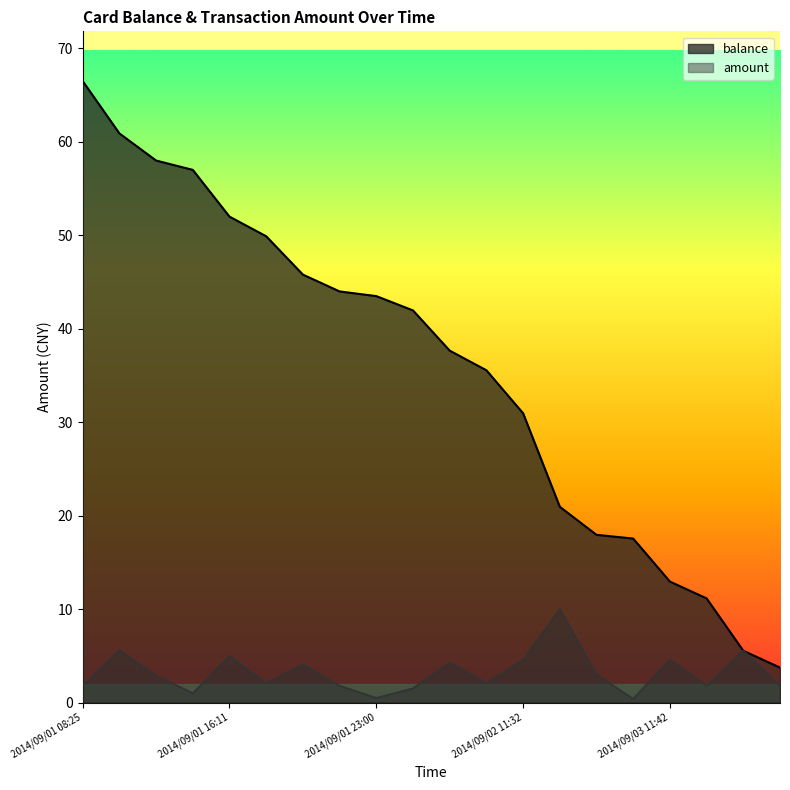

Where is amount nearest to the value 5?

2014/09/01 16:11